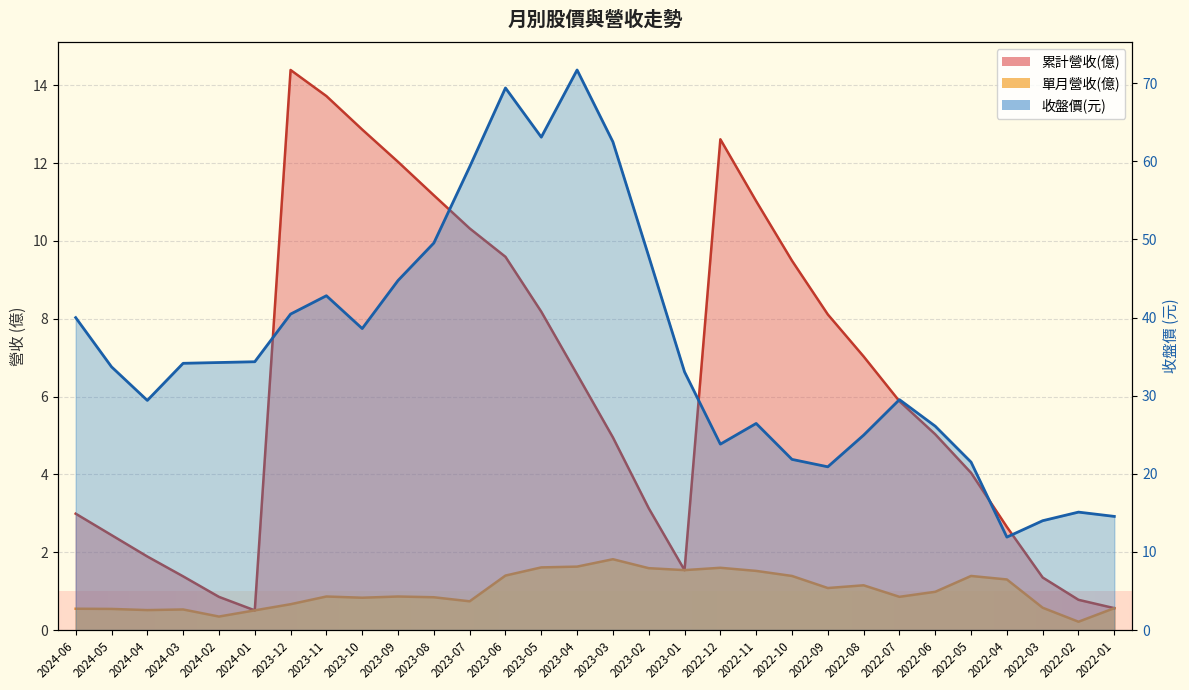

What is the spread (max minus min) of values at 2024-02?

33.9